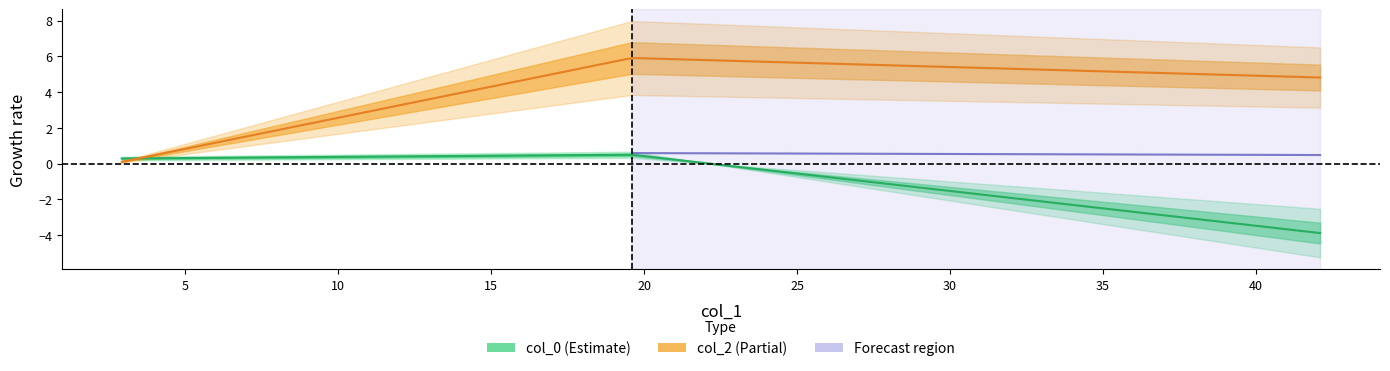

What is the difference between the col_2 values at 42.095 and 19.5967?

1.1